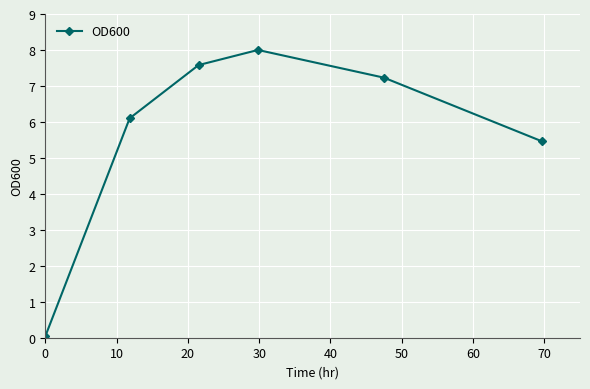

True or false: there are more than 2 points higher than both neighbors.

False